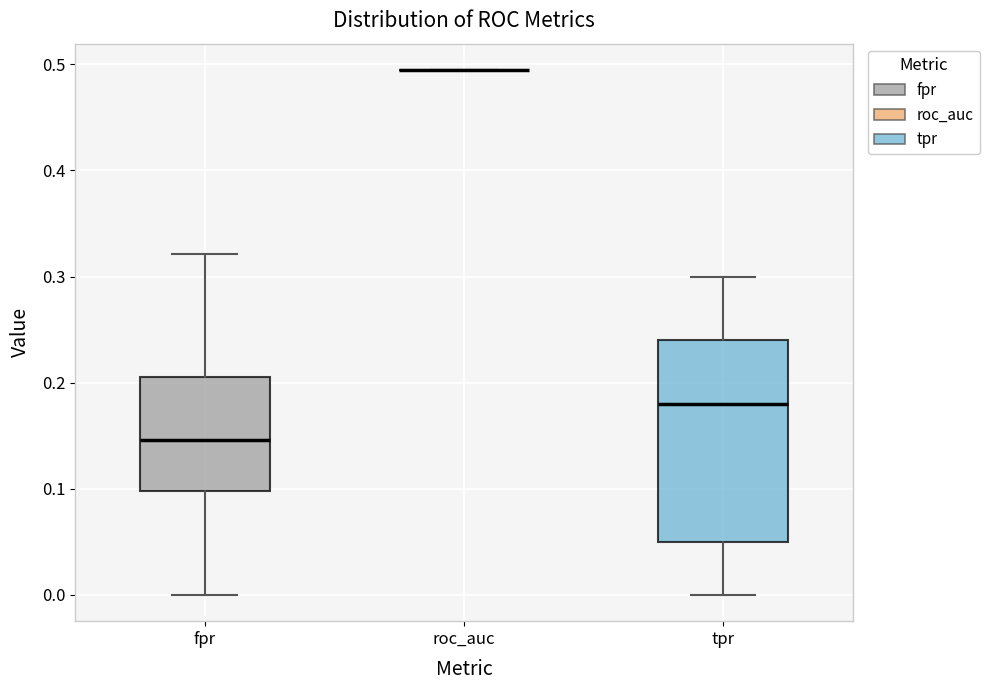

Which box is the tallest, from its lower edge to its upper edge?

tpr